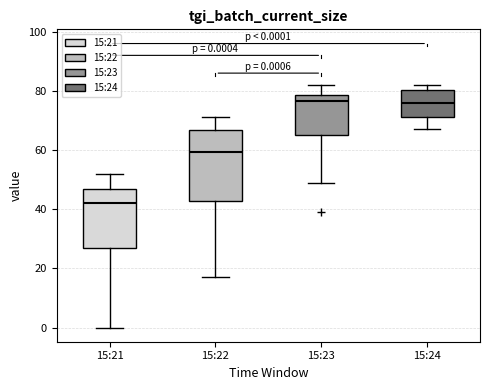

Which box's median line is the lowest?

15:21